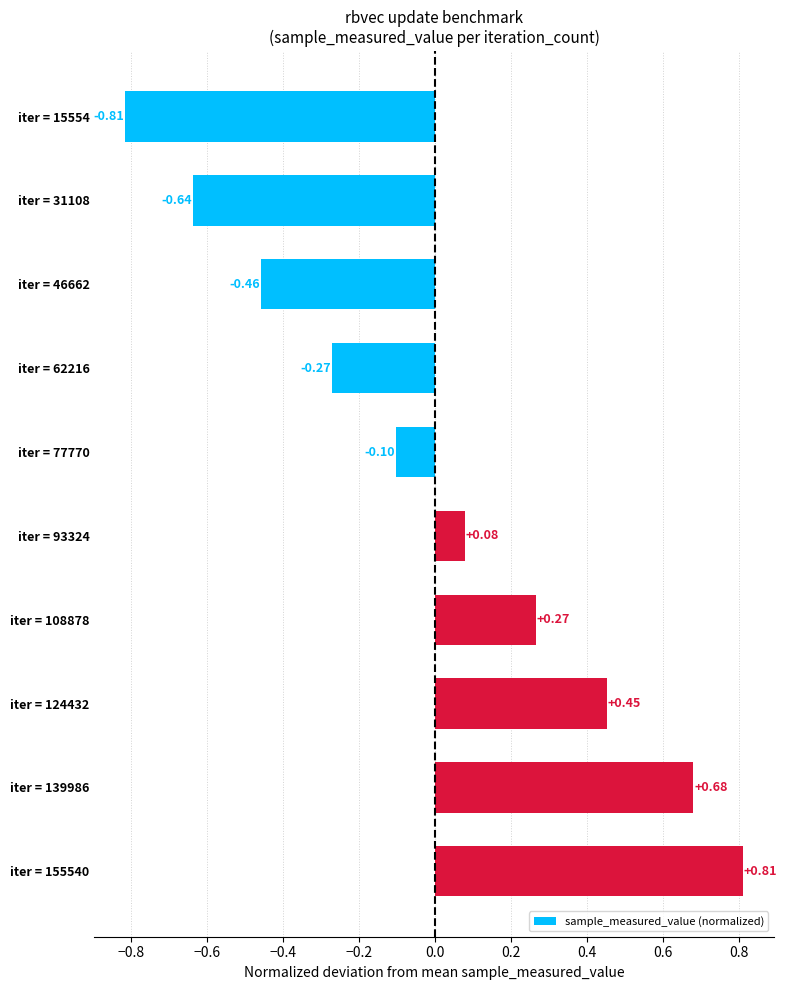

Which category has the lowest value across all series?

iter = 15554